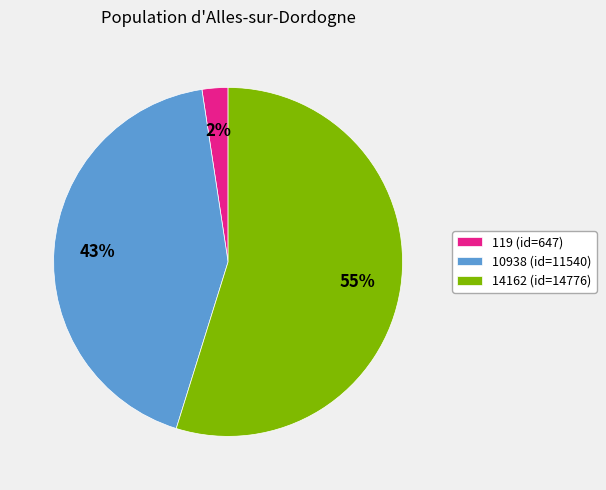

What is the largest slice in the pie chart?

14162